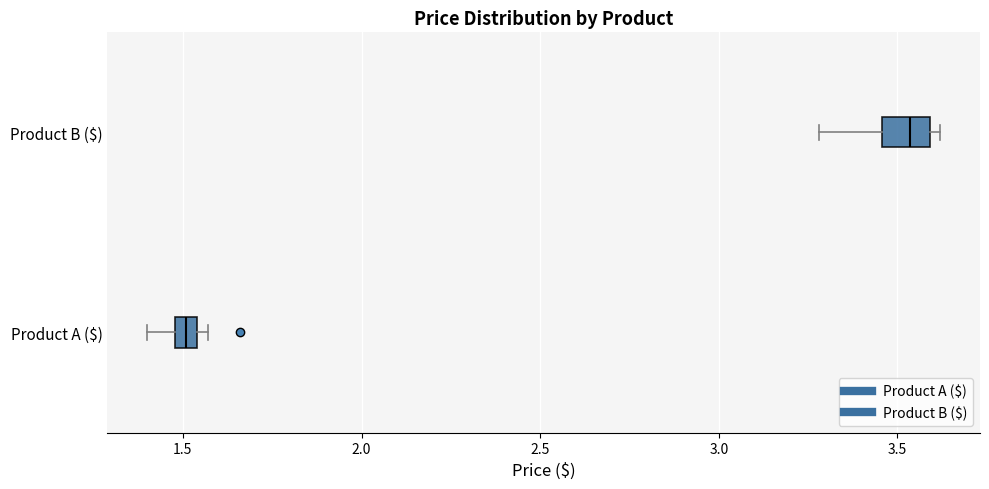

Comparing the boxes themselves (not the whiskers), which one is the widest?

Product B ($)